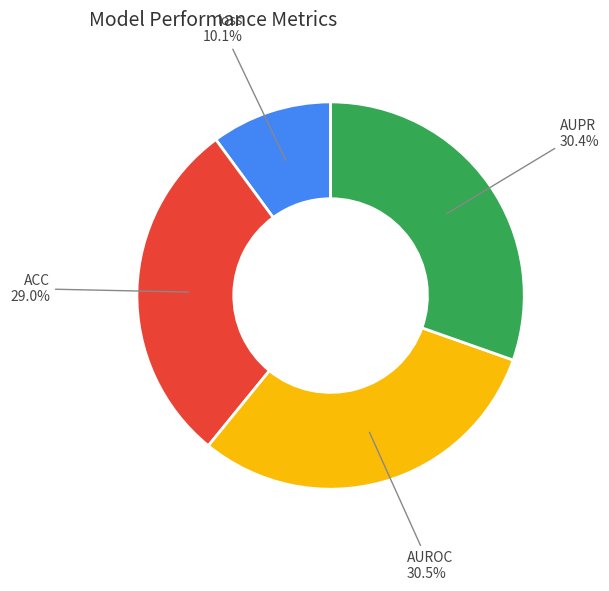

Between loss and AUPR, which is larger?

AUPR